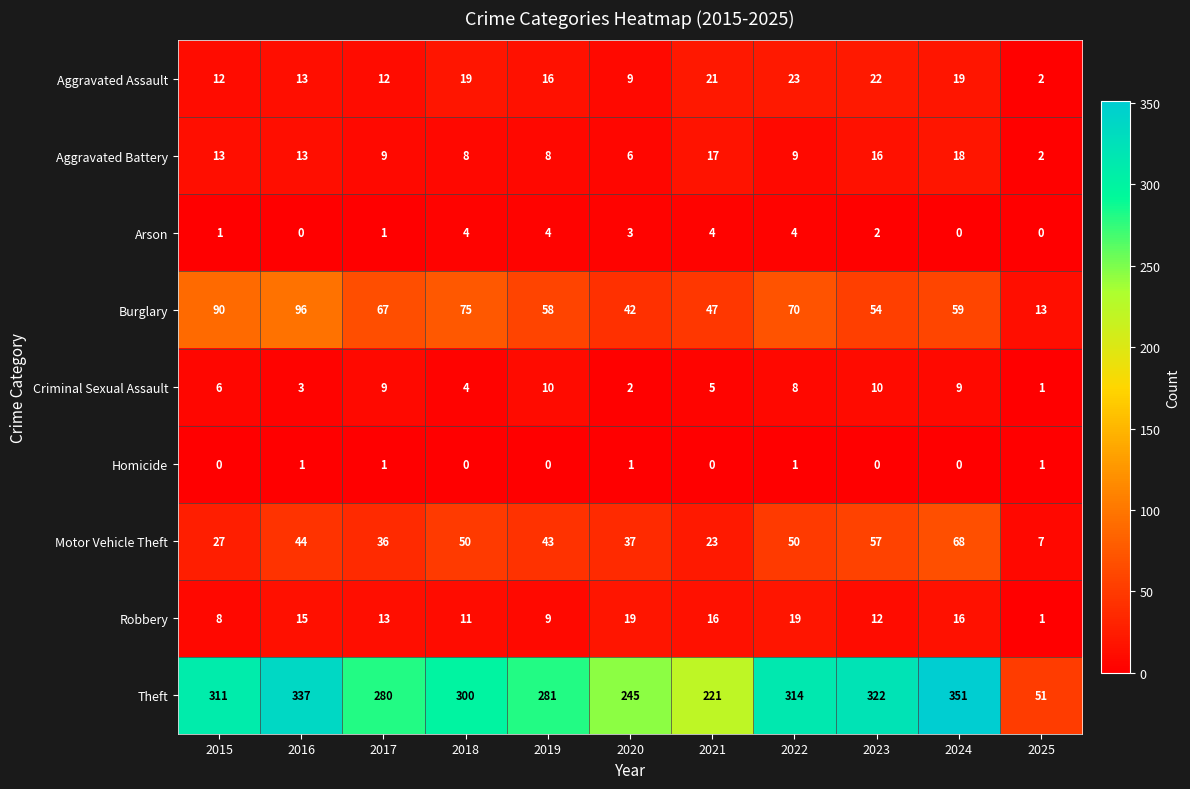

At how many categories does at least one series exceed 11?

11